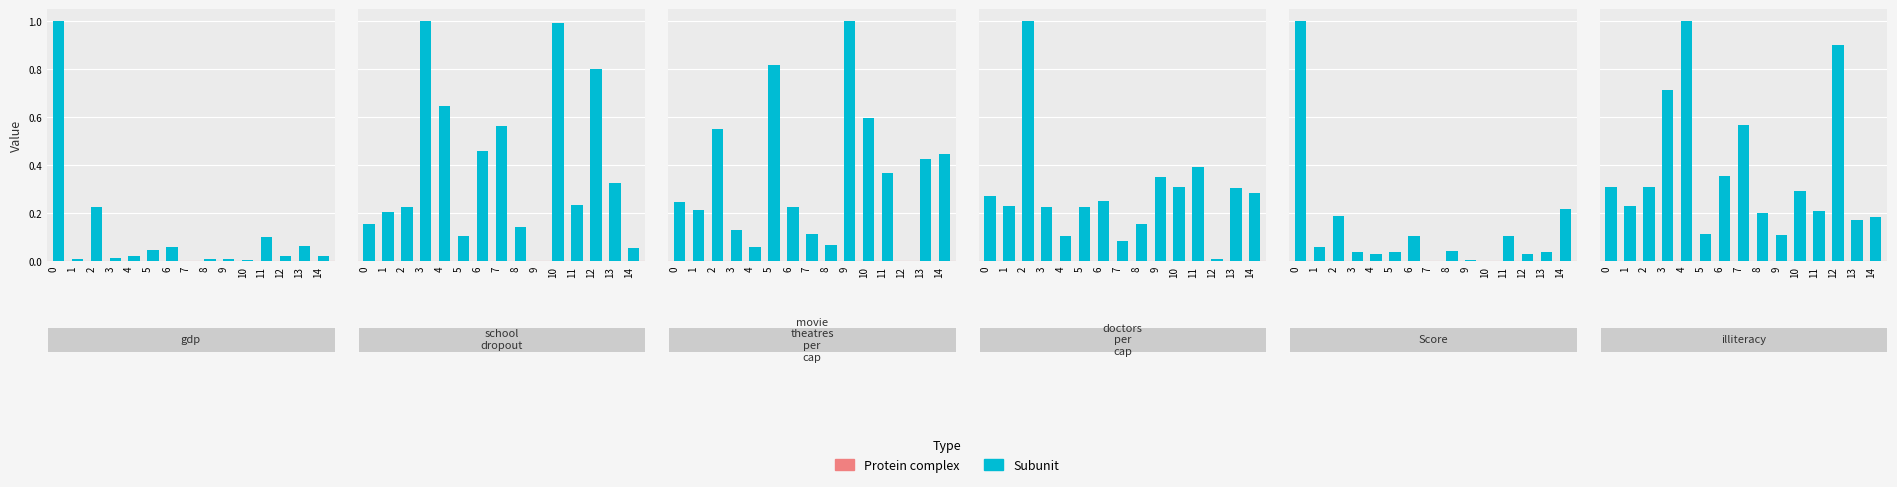

Rank the series by their maximum value, from lowest to highest.

gdp, school_dropout, movie_theatres_per_cap, doctors_per_cap, Score, illiteracy